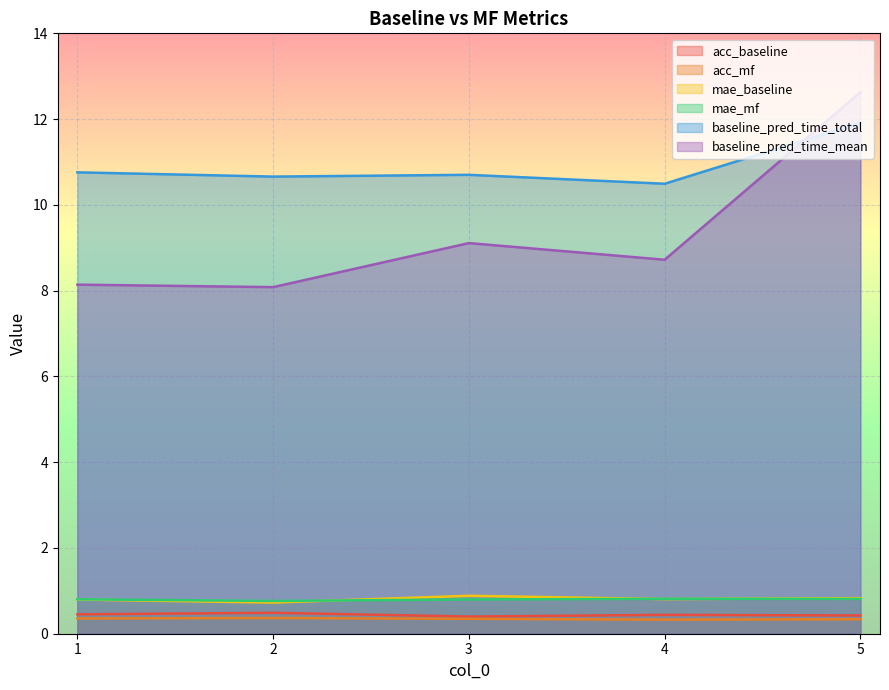

The acc_baseline series shows 0.1 at 5. True or false?

False